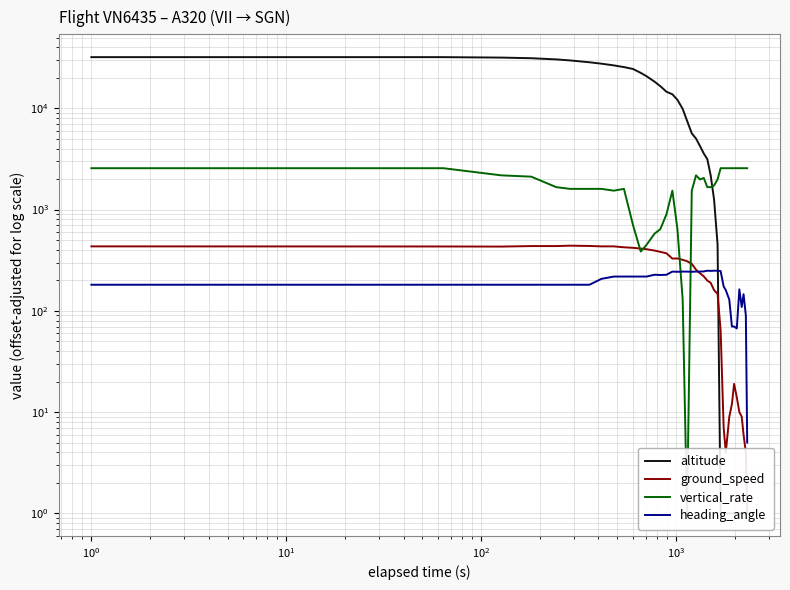

How many values in the altitude series are below 7526?

20